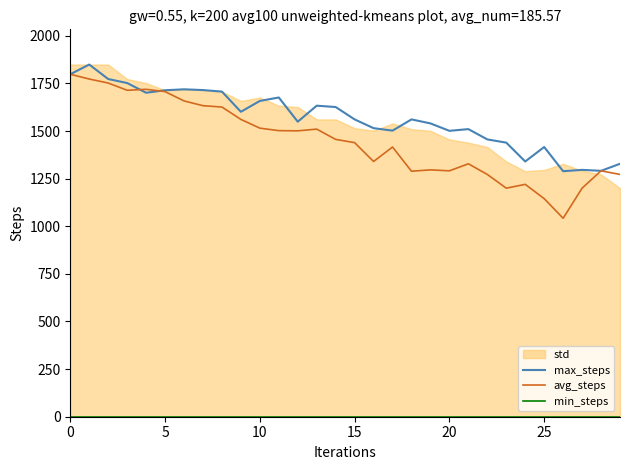

Rank the series at 22 from highest to lowest value.

max_steps, avg_steps, min_steps